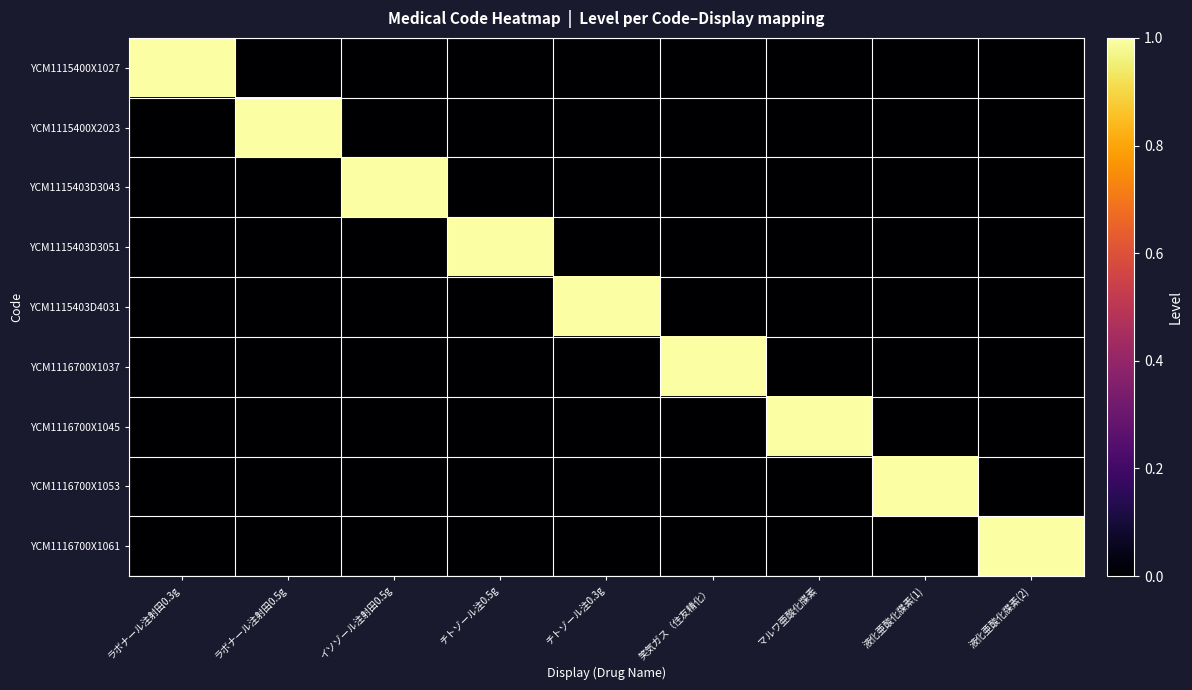

Reading left to right, what are all the values shown in this chart?

YCM1115400X1027: ラボナール注射田0.3g=1	ラボナール注射田0.5g=0	イソゾール注射田0.5g=0	チトゾール注0.5g=0	チトゾール注0.3g=0	笑気ガス（住友精化）=0	マルワ亜酸化牒素=0	液化亜酸化牒素(1)=0	液化亜酸化牒素(2)=0
YCM1115400X2023: ラボナール注射田0.3g=0	ラボナール注射田0.5g=1	イソゾール注射田0.5g=0	チトゾール注0.5g=0	チトゾール注0.3g=0	笑気ガス（住友精化）=0	マルワ亜酸化牒素=0	液化亜酸化牒素(1)=0	液化亜酸化牒素(2)=0
YCM1115403D3043: ラボナール注射田0.3g=0	ラボナール注射田0.5g=0	イソゾール注射田0.5g=1	チトゾール注0.5g=0	チトゾール注0.3g=0	笑気ガス（住友精化）=0	マルワ亜酸化牒素=0	液化亜酸化牒素(1)=0	液化亜酸化牒素(2)=0
YCM1115403D3051: ラボナール注射田0.3g=0	ラボナール注射田0.5g=0	イソゾール注射田0.5g=0	チトゾール注0.5g=1	チトゾール注0.3g=0	笑気ガス（住友精化）=0	マルワ亜酸化牒素=0	液化亜酸化牒素(1)=0	液化亜酸化牒素(2)=0
YCM1115403D4031: ラボナール注射田0.3g=0	ラボナール注射田0.5g=0	イソゾール注射田0.5g=0	チトゾール注0.5g=0	チトゾール注0.3g=1	笑気ガス（住友精化）=0	マルワ亜酸化牒素=0	液化亜酸化牒素(1)=0	液化亜酸化牒素(2)=0
YCM1116700X1037: ラボナール注射田0.3g=0	ラボナール注射田0.5g=0	イソゾール注射田0.5g=0	チトゾール注0.5g=0	チトゾール注0.3g=0	笑気ガス（住友精化）=1	マルワ亜酸化牒素=0	液化亜酸化牒素(1)=0	液化亜酸化牒素(2)=0
YCM1116700X1045: ラボナール注射田0.3g=0	ラボナール注射田0.5g=0	イソゾール注射田0.5g=0	チトゾール注0.5g=0	チトゾール注0.3g=0	笑気ガス（住友精化）=0	マルワ亜酸化牒素=1	液化亜酸化牒素(1)=0	液化亜酸化牒素(2)=0
YCM1116700X1053: ラボナール注射田0.3g=0	ラボナール注射田0.5g=0	イソゾール注射田0.5g=0	チトゾール注0.5g=0	チトゾール注0.3g=0	笑気ガス（住友精化）=0	マルワ亜酸化牒素=0	液化亜酸化牒素(1)=1	液化亜酸化牒素(2)=0
YCM1116700X1061: ラボナール注射田0.3g=0	ラボナール注射田0.5g=0	イソゾール注射田0.5g=0	チトゾール注0.5g=0	チトゾール注0.3g=0	笑気ガス（住友精化）=0	マルワ亜酸化牒素=0	液化亜酸化牒素(1)=0	液化亜酸化牒素(2)=1